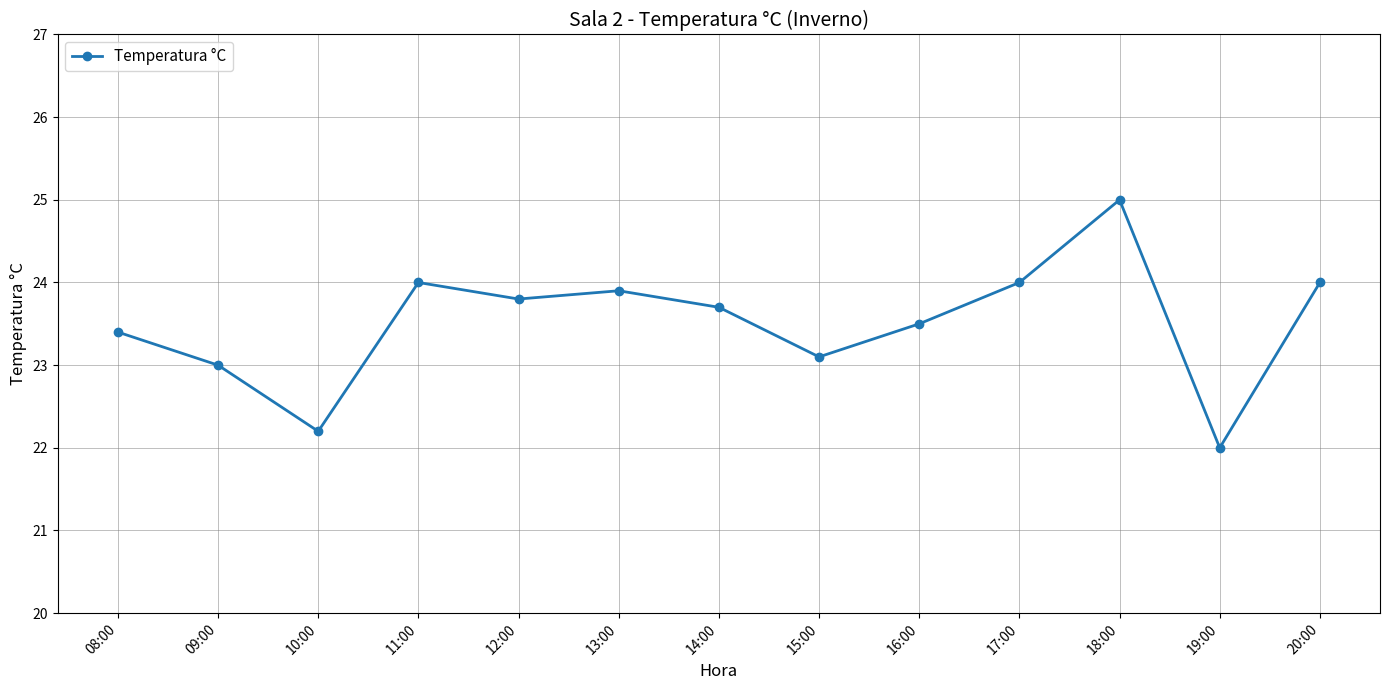

How many lines are shown in the chart?

1